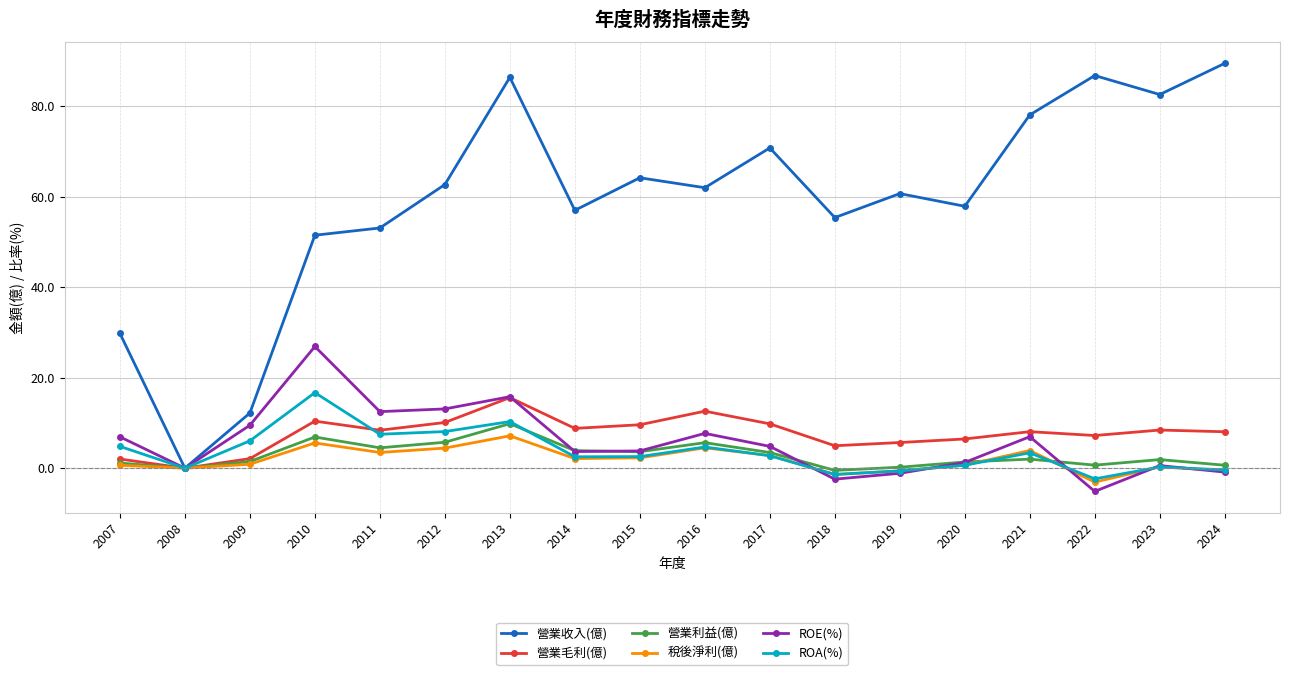

What value does the ROA(%) series have at 2012?

8.1